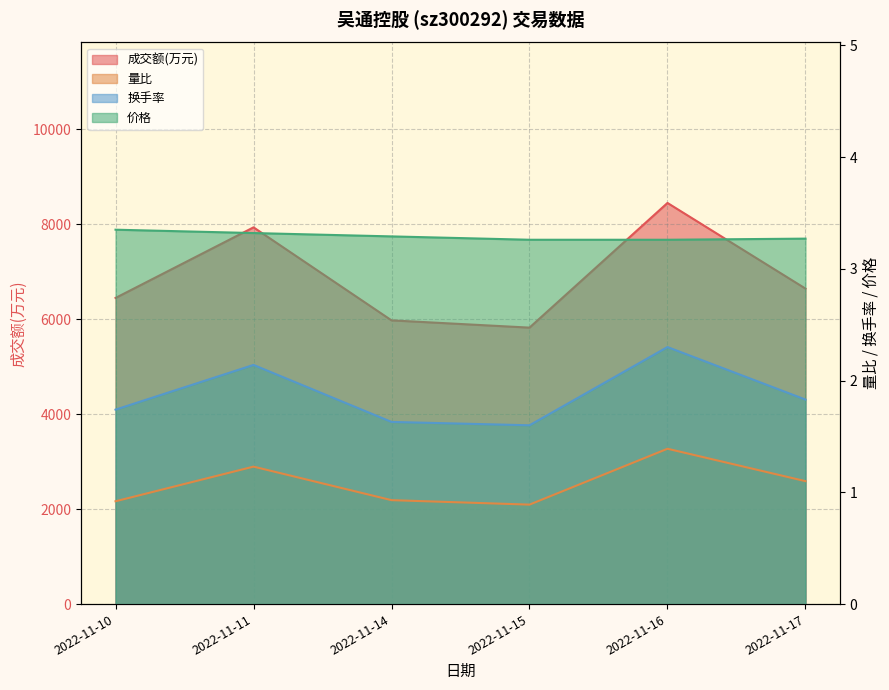

What is the sum of all 成交额(万元) values?

41276.0